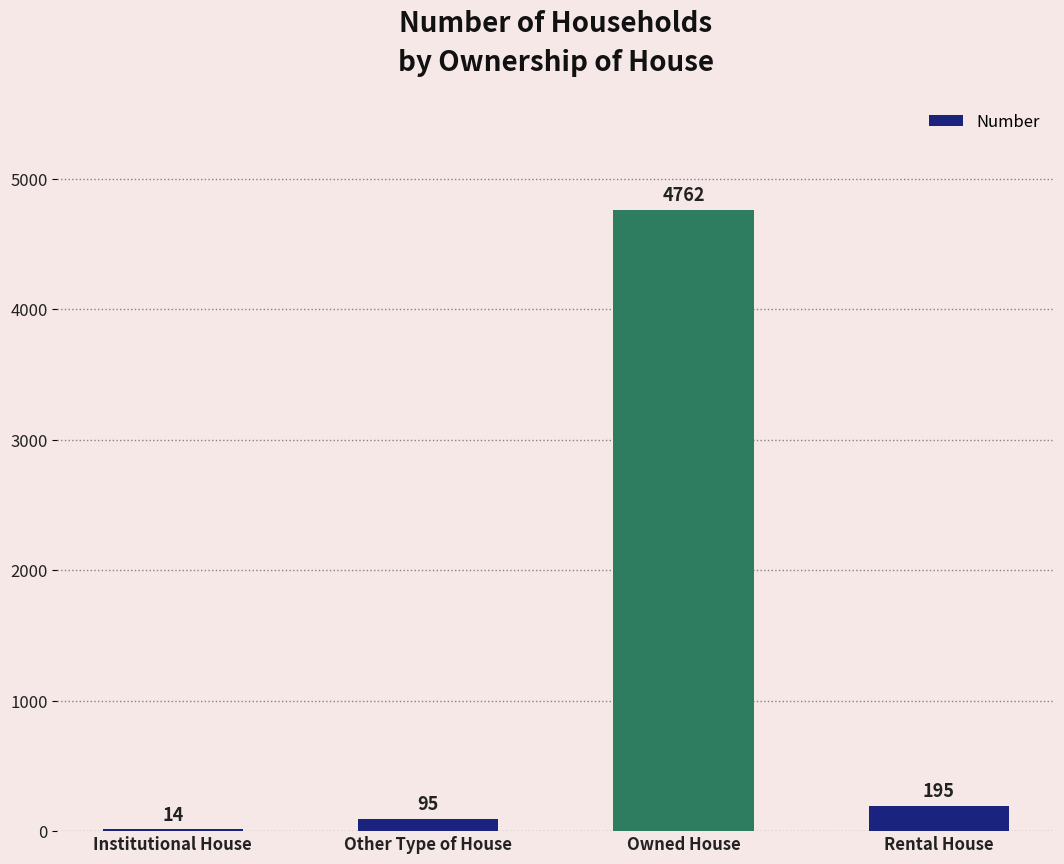

What is the sum of all values?

5066